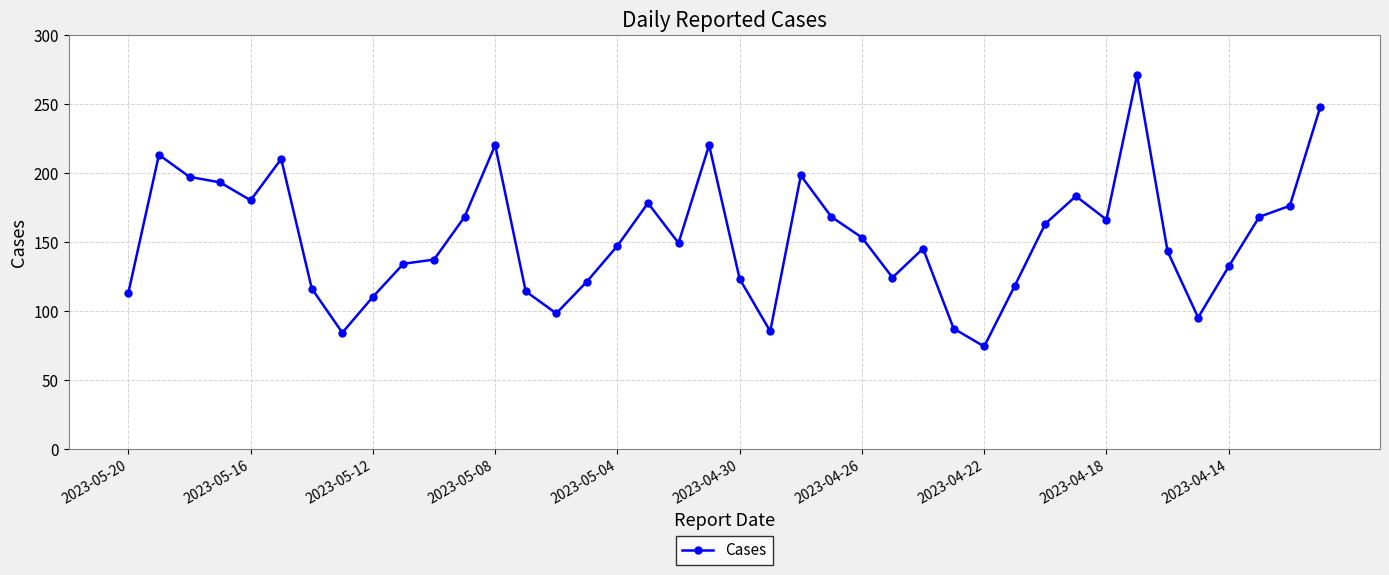

What is the difference between the maximum and minimum values?

197